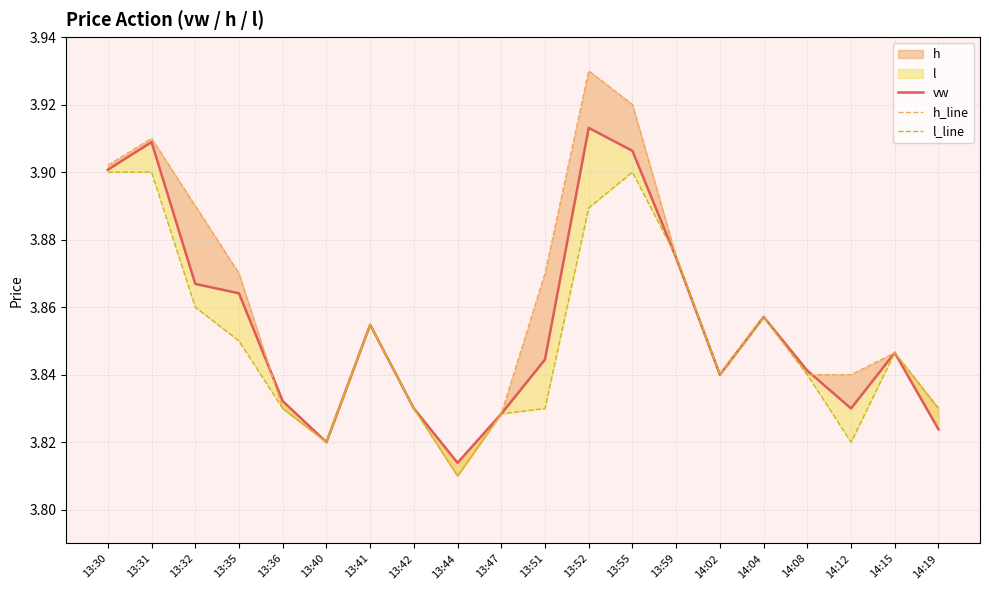

Reading right to left, list all the values displayed in this chart.

vw: 14:19=3.8	14:15=3.8	14:12=3.8	14:08=3.8	14:04=3.9	14:02=3.8	13:59=3.9	13:55=3.9	13:52=3.9	13:51=3.8	13:47=3.8	13:44=3.8	13:42=3.8	13:41=3.9	13:40=3.8	13:36=3.8	13:35=3.9	13:32=3.9	13:31=3.9	13:30=3.9
h_line: 14:19=3.8	14:15=3.8	14:12=3.8	14:08=3.8	14:04=3.9	14:02=3.8	13:59=3.9	13:55=3.9	13:52=3.9	13:51=3.9	13:47=3.8	13:44=3.8	13:42=3.8	13:41=3.9	13:40=3.8	13:36=3.8	13:35=3.9	13:32=3.9	13:31=3.9	13:30=3.9
l_line: 14:19=3.8	14:15=3.8	14:12=3.8	14:08=3.8	14:04=3.9	14:02=3.8	13:59=3.9	13:55=3.9	13:52=3.9	13:51=3.8	13:47=3.8	13:44=3.8	13:42=3.8	13:41=3.9	13:40=3.8	13:36=3.8	13:35=3.9	13:32=3.9	13:31=3.9	13:30=3.9